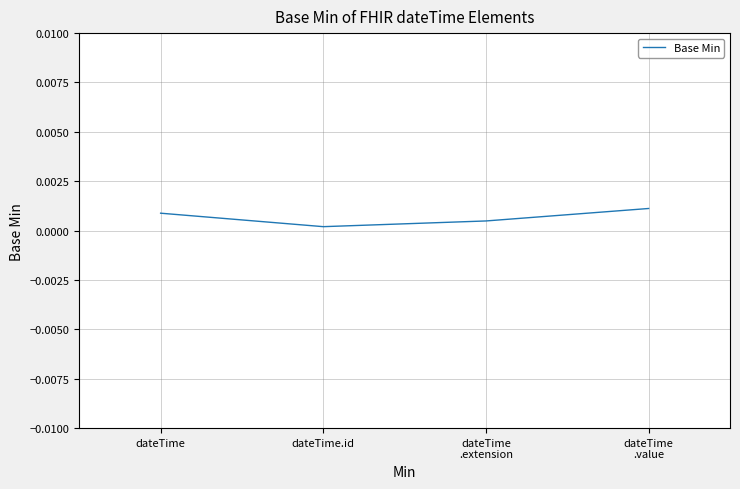

List the labels in order of value, largest first.

dateTime
.value, dateTime, dateTime
.extension, dateTime.id